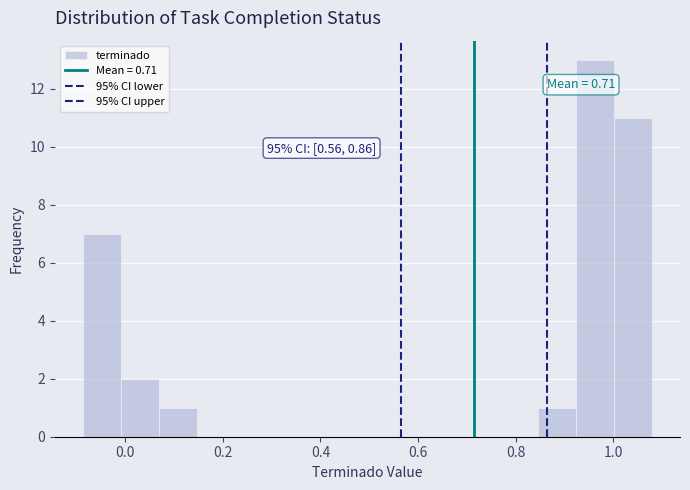

Around what value on the x-axis is the tallest bar? Give the approximate position of its centre, as read against the axis.

0.96